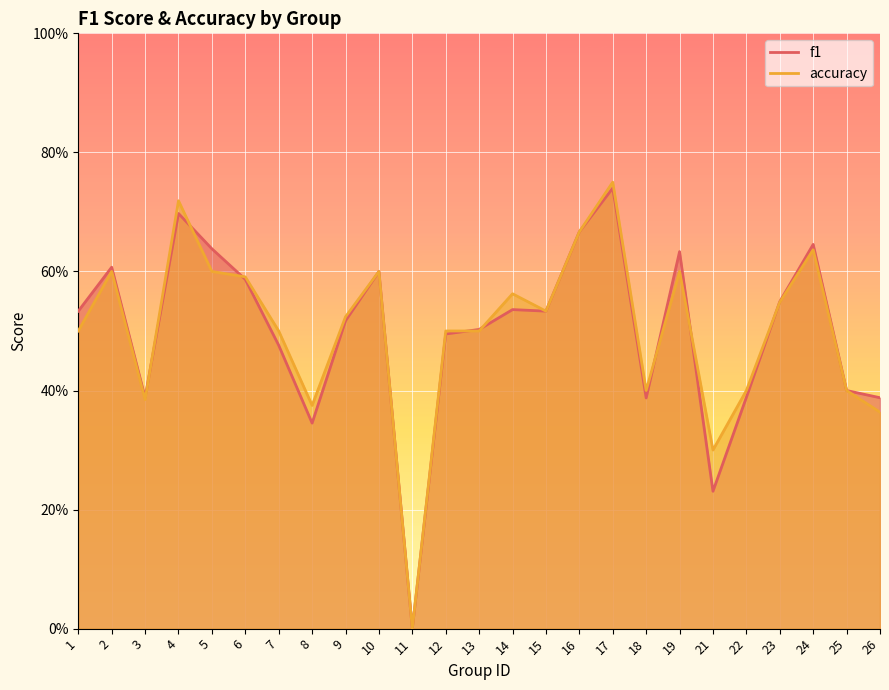

Reading left to right, extract all data points from this chart.

f1: 0.5	0.6	0.4	0.7	0.6	0.6	0.5	0.3	0.5	0.6	0.0	0.5	0.5	0.5	0.5	0.7	0.7	0.4	0.6	0.2	0.4	0.5	0.6	0.4	0.4
accuracy: 0.5	0.6	0.4	0.7	0.6	0.6	0.5	0.4	0.5	0.6	0.0	0.5	0.5	0.6	0.5	0.7	0.8	0.4	0.6	0.3	0.4	0.5	0.6	0.4	0.4